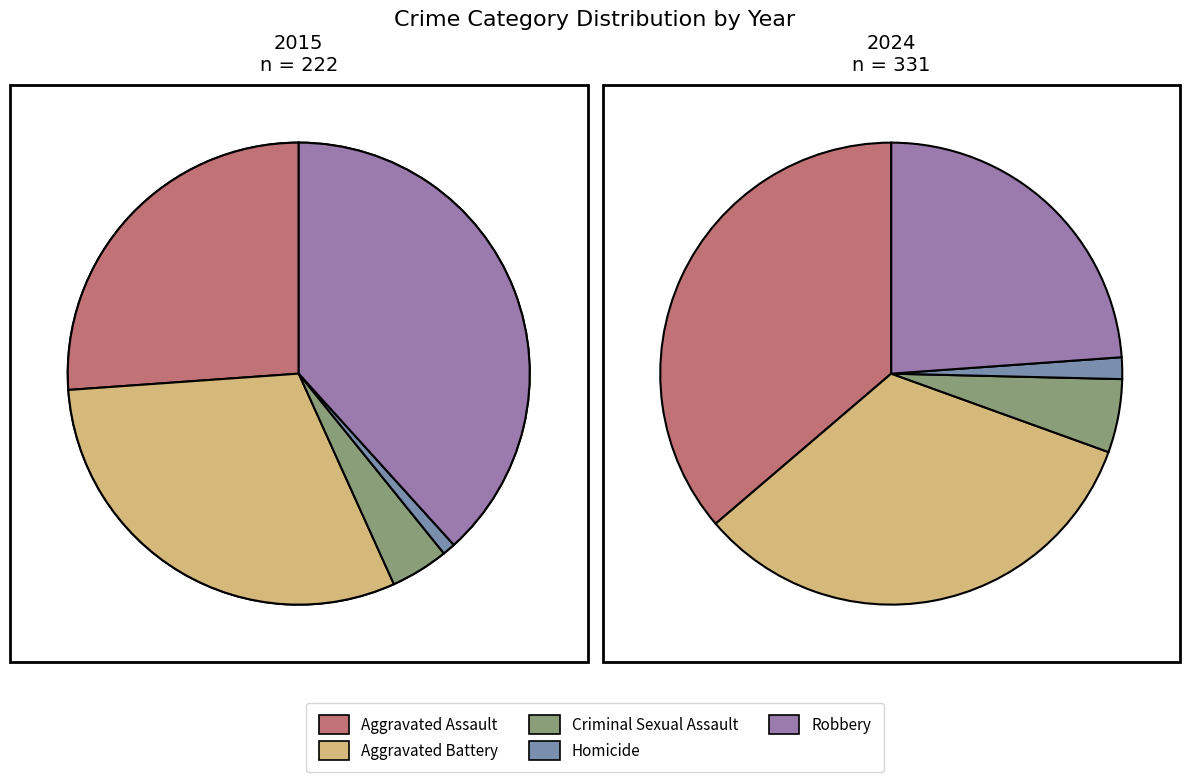

How many slices are in this pie chart?

10